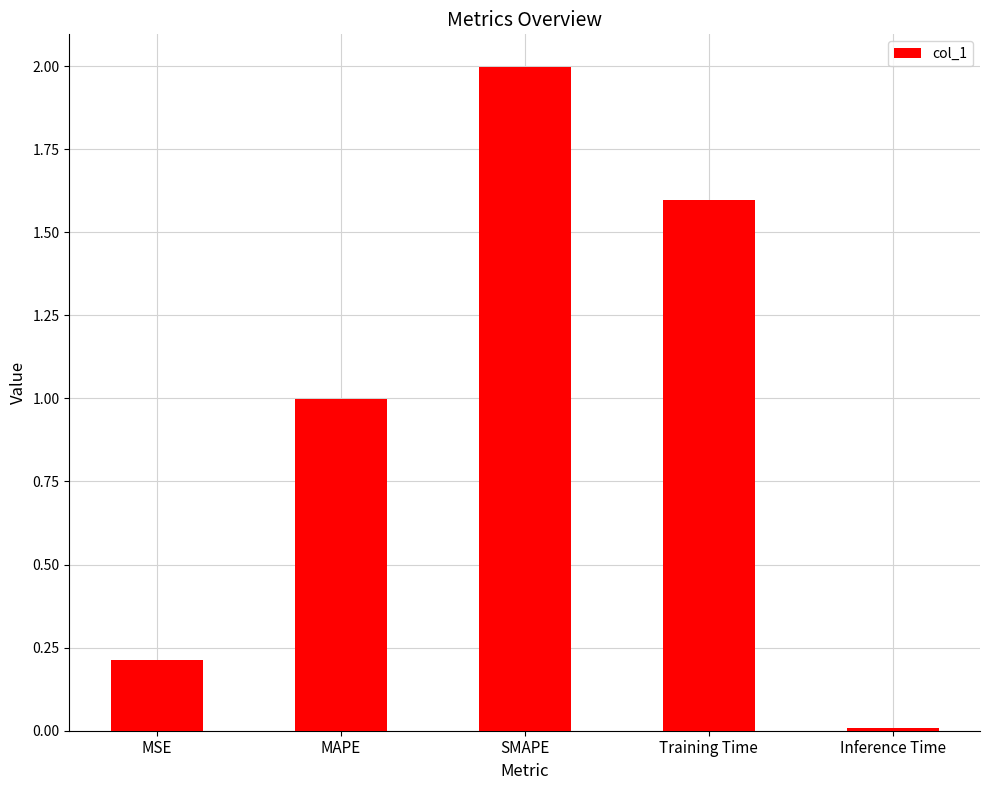

Are the bars grouped side by side (vs. stacked)?

No